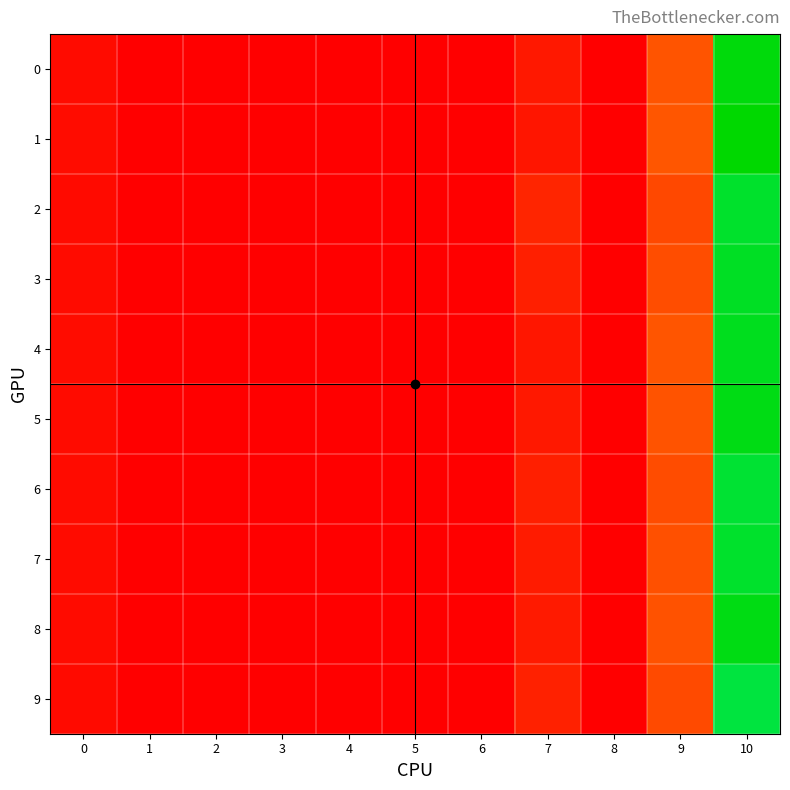

Which has a higher value, 9 or 7?

9